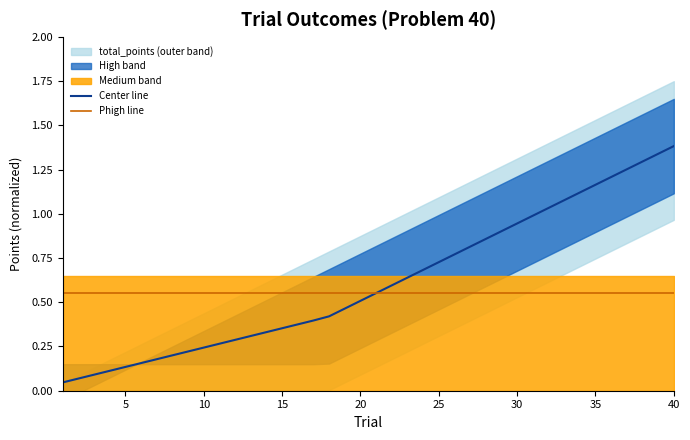

Which category has the highest value in the Center line series?

40